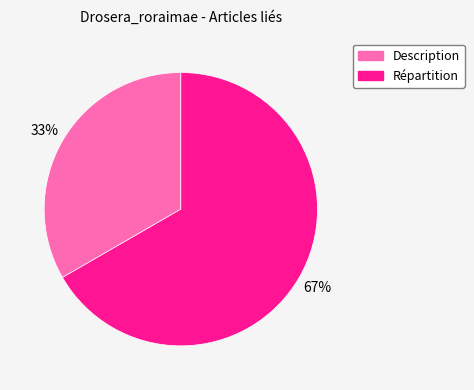

What percentage is the Description slice, to the nearest percent?

33%